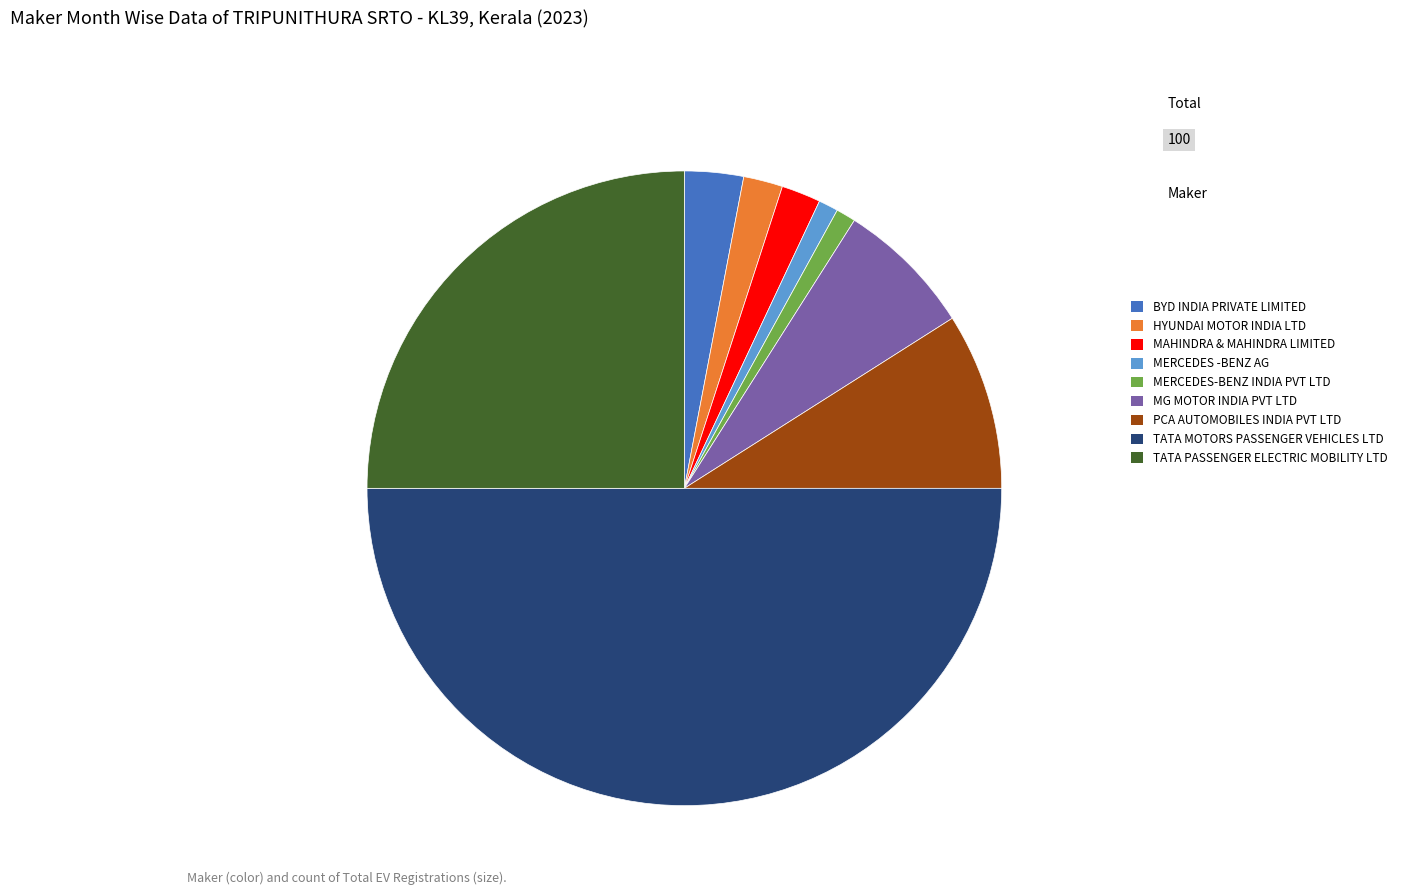

Which has a higher value, PCA AUTOMOBILES INDIA PVT LTD or BYD INDIA PRIVATE LIMITED?

PCA AUTOMOBILES INDIA PVT LTD